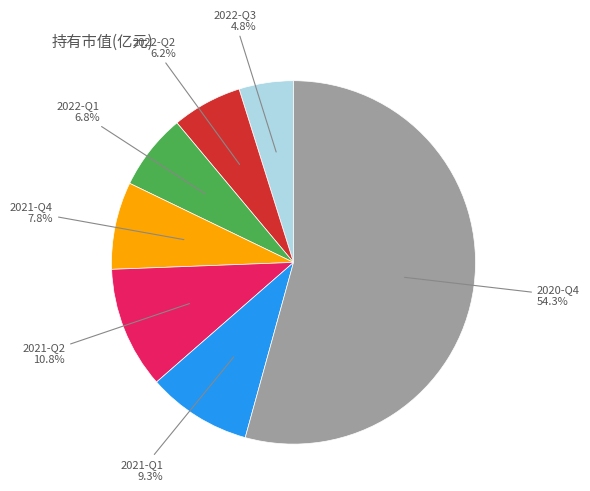

How many segments does this pie chart have?

7